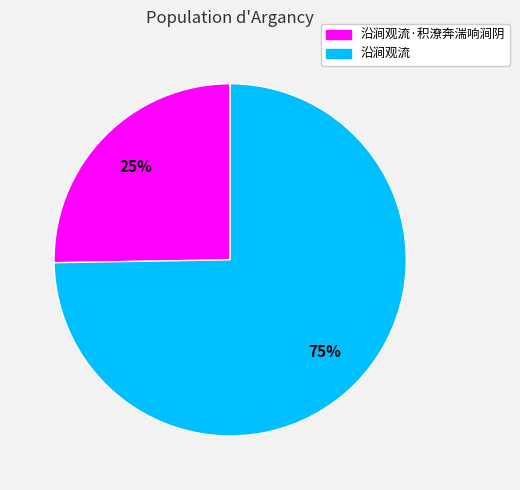

Does any single category account for the majority?

Yes